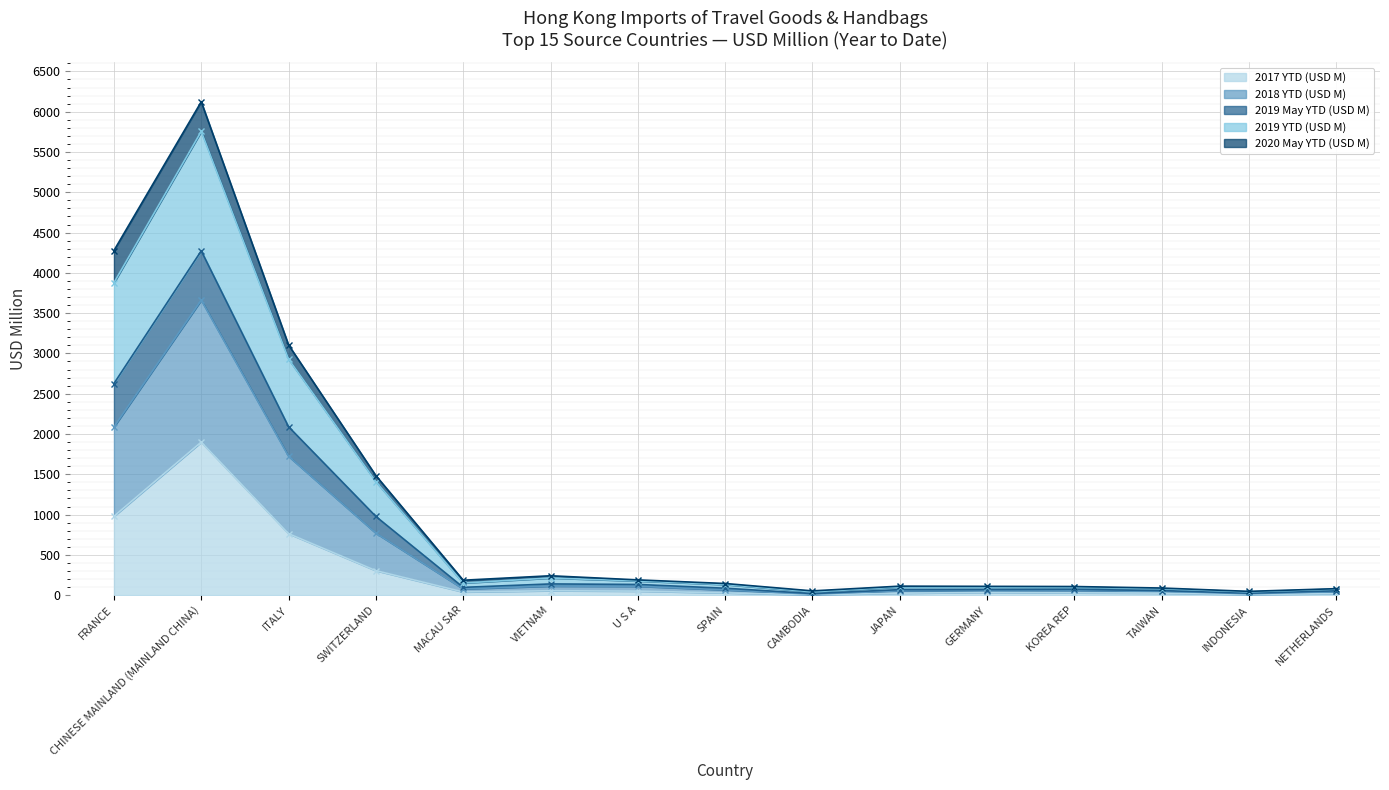

The value of 2017 YTD (USD M) at ITALY is 763.2. True or false?

True